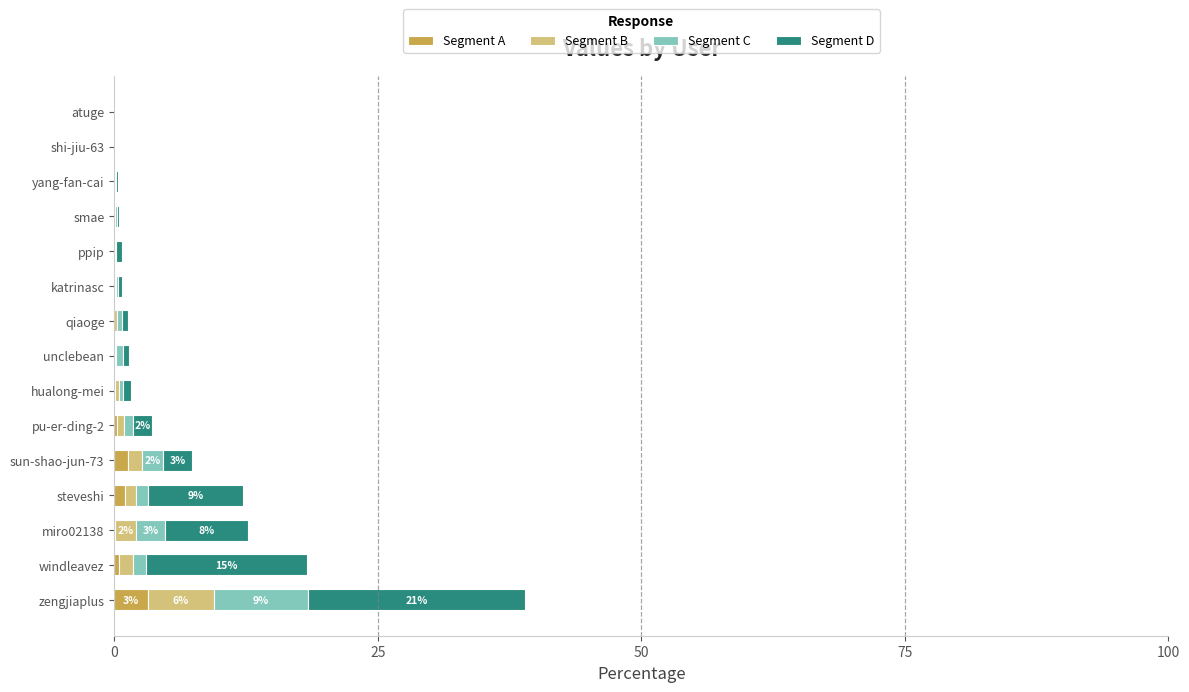

What is the sum of all Segment A values?

6.5